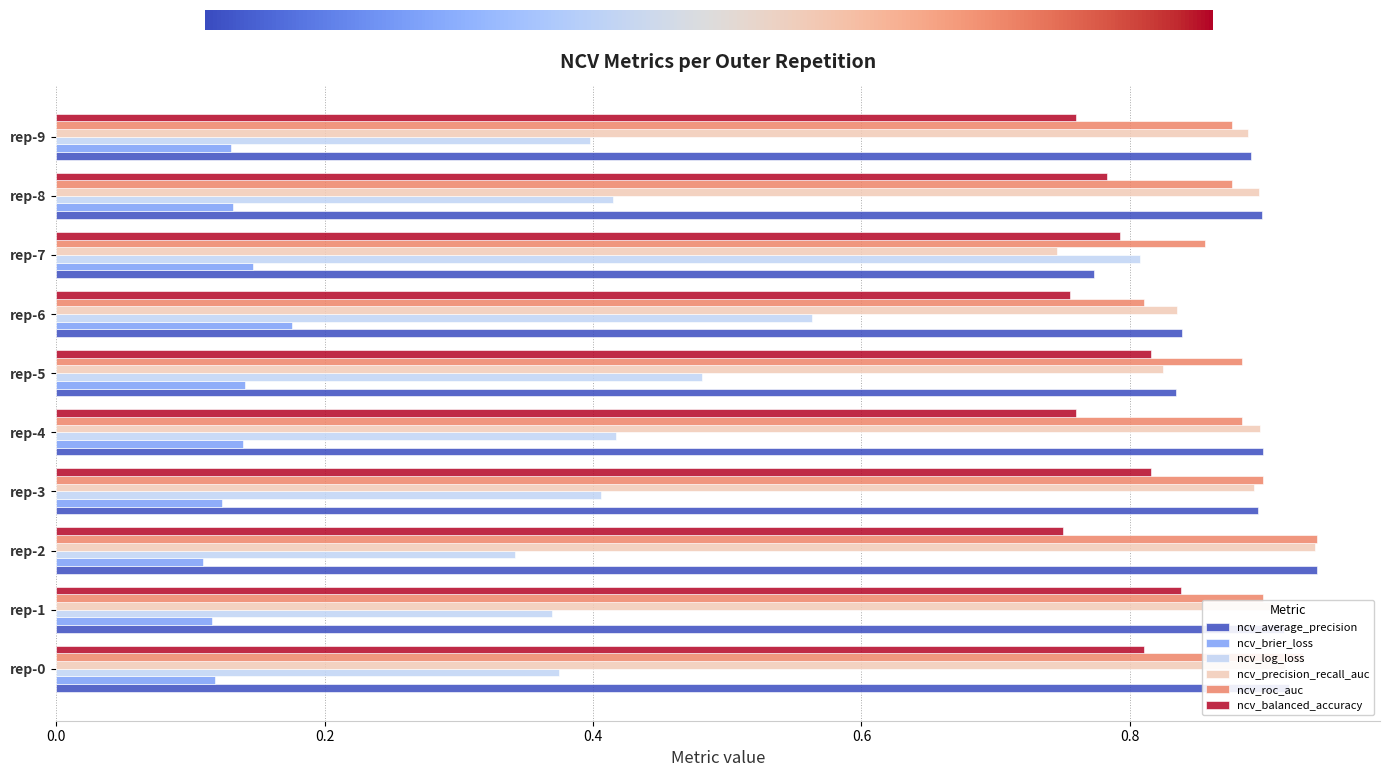

Between rep-7 and rep-8, which series saw the biggest shift?

ncv_log_loss